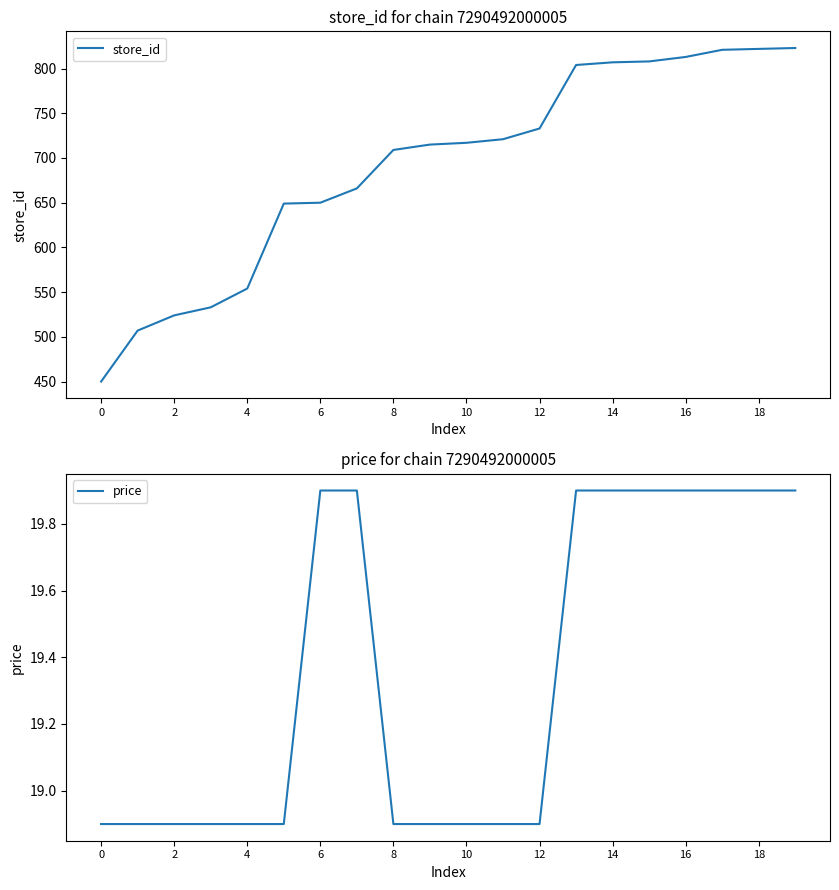

How many price values are between 18 and 19?

11